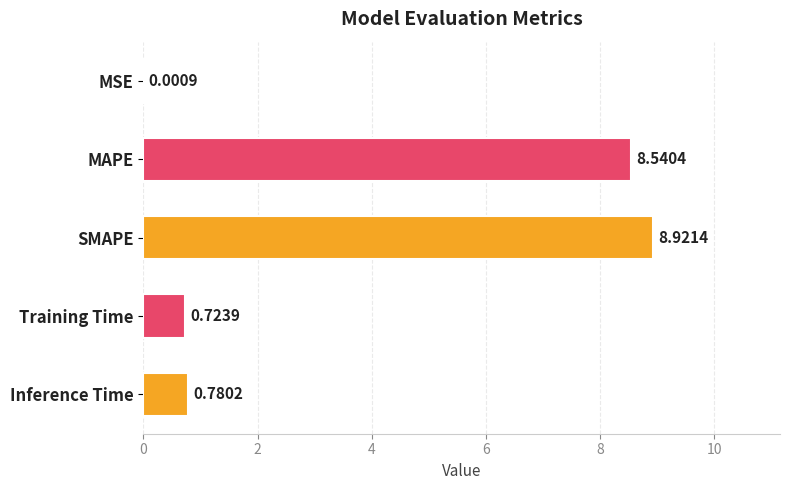

Between MAPE and MSE, which is larger?

MAPE